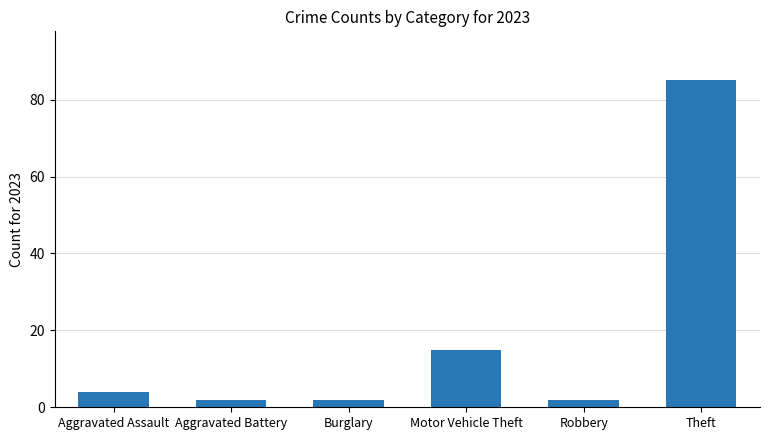

Between Robbery and Aggravated Assault, which is larger?

Aggravated Assault